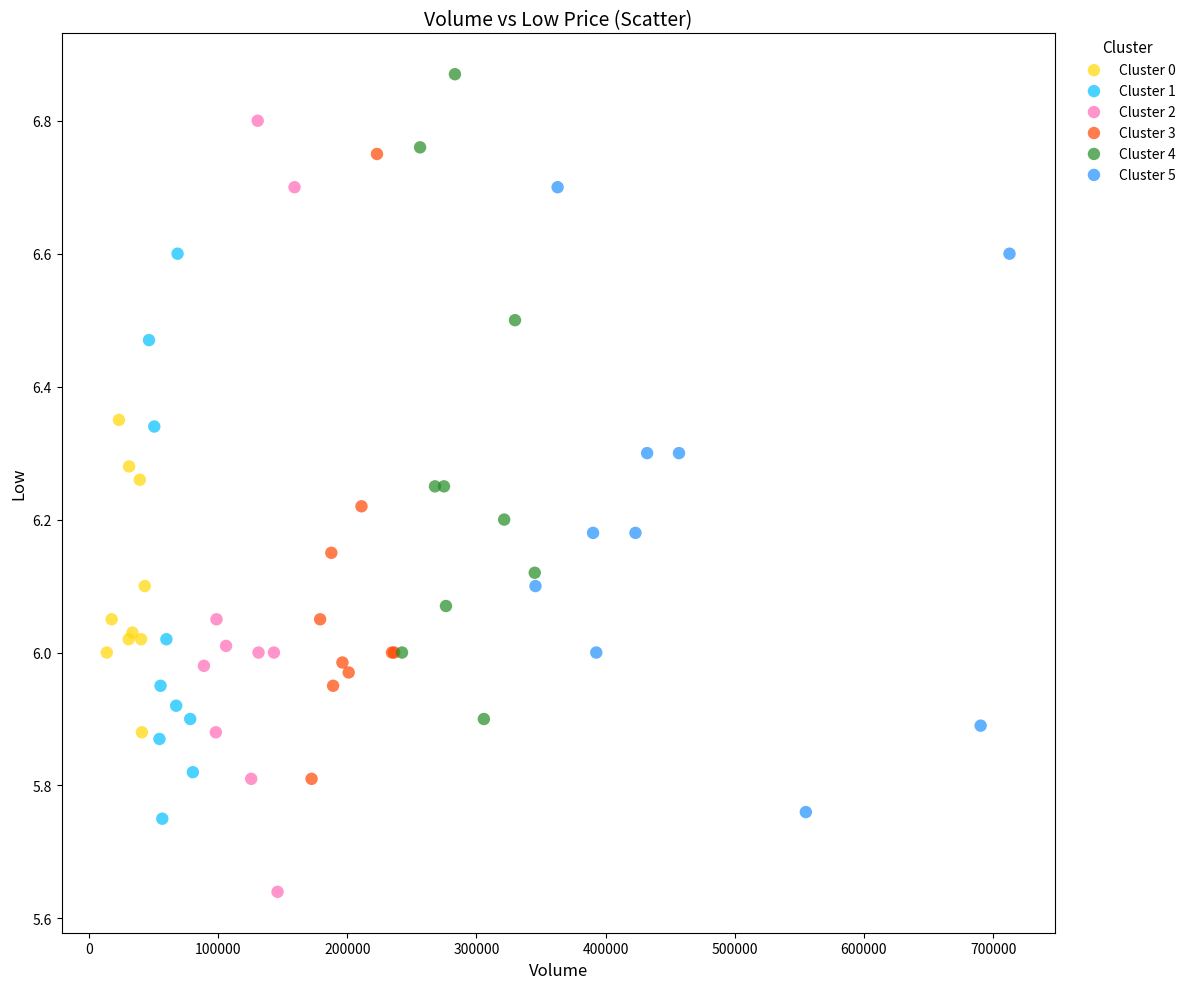

Which series contains the lowest Y value?

Cluster 2